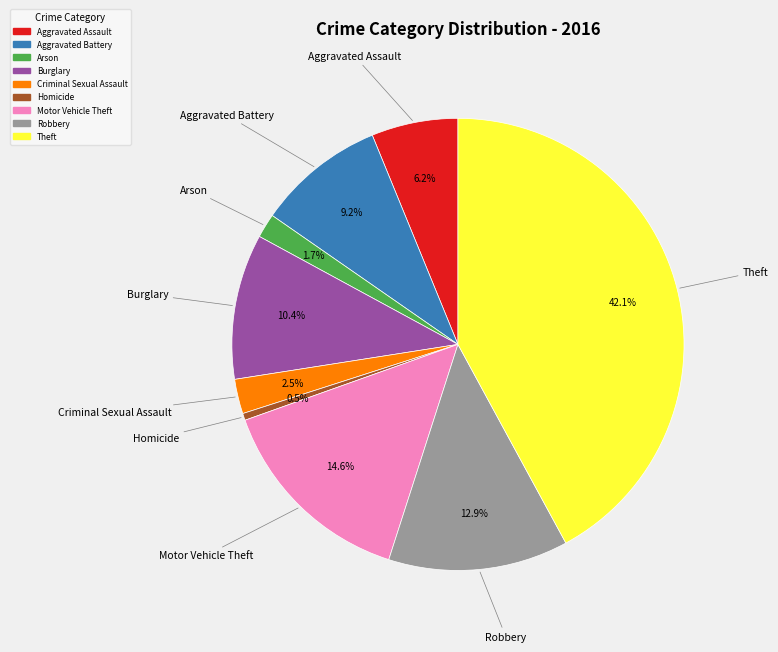

Count the number of slices in the pie.

9